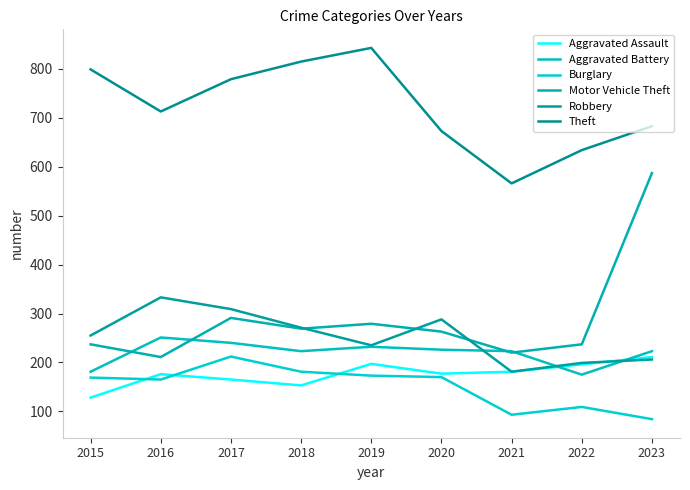

Which has a higher value, 2022 or 2020?

2022